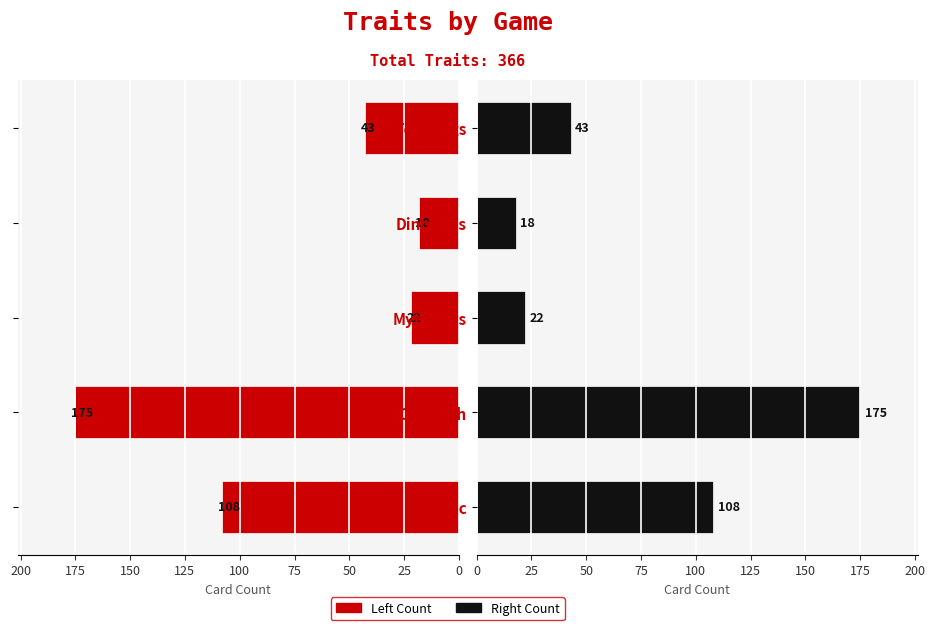

What is the sum of all Count (Right) values?

366